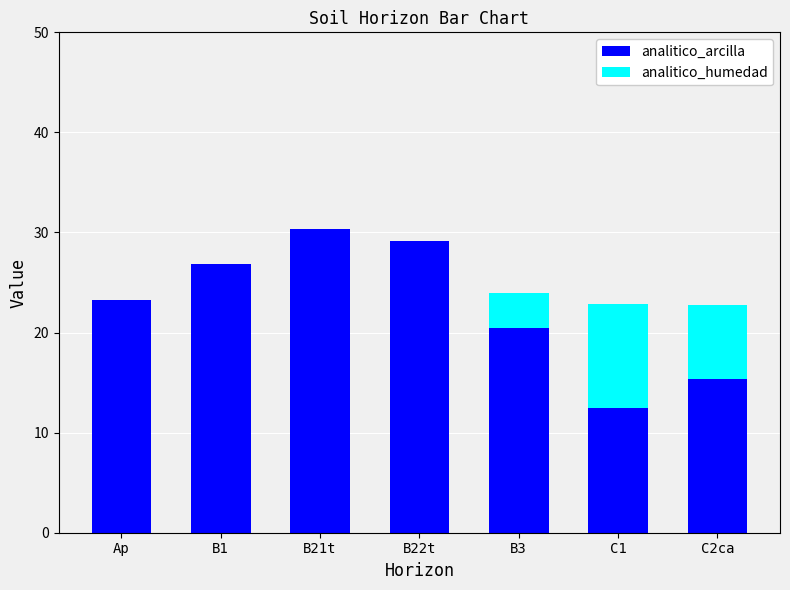

What is the total value across all series at C2ca?

22.8